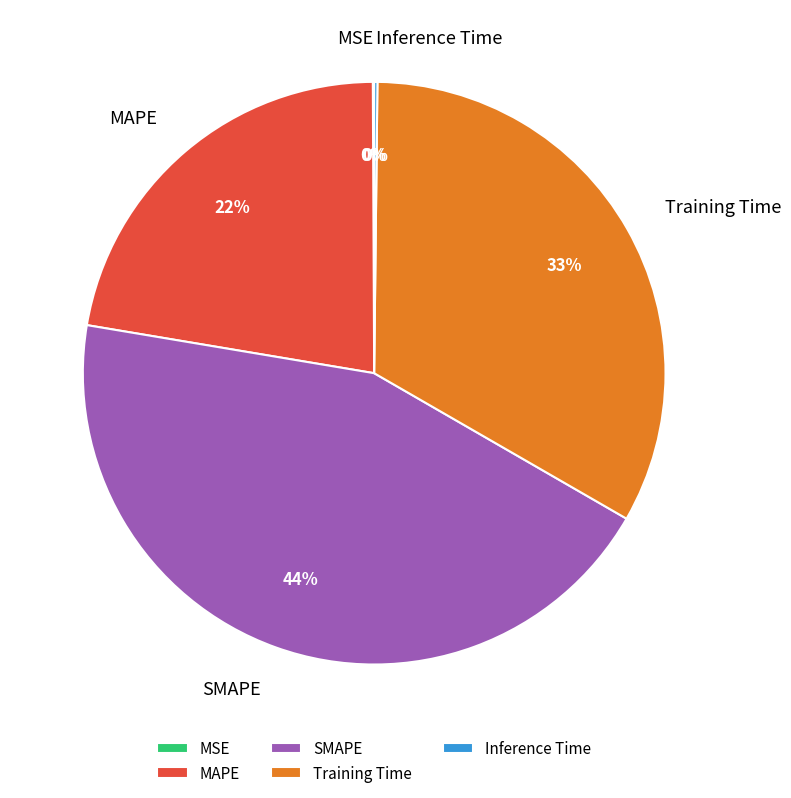

To the nearest percent, what percentage of the pie is Training Time?

33%